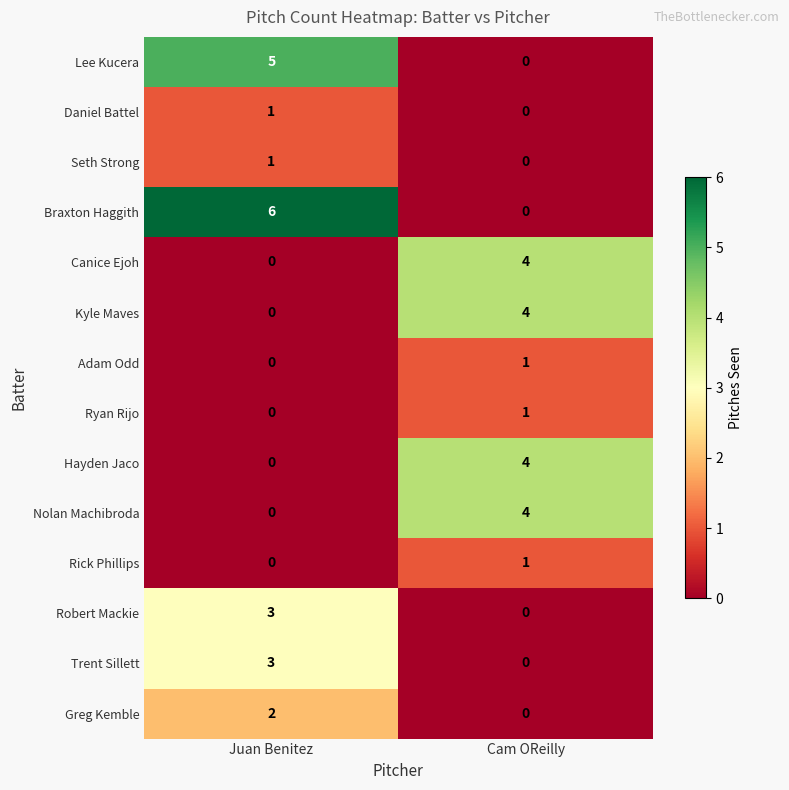

How many values in Adam Odd are above zero?

1